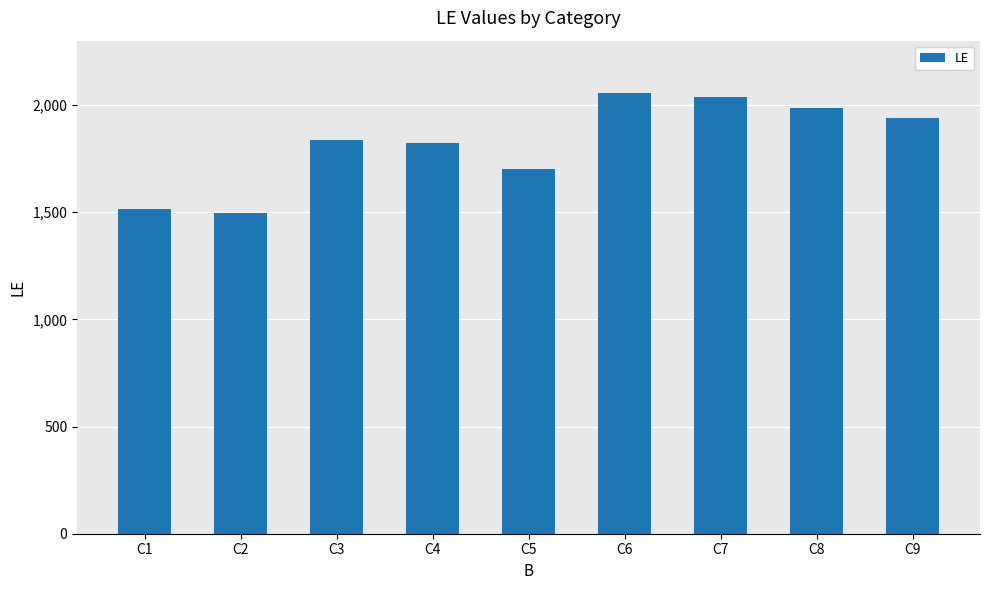

What is the ratio of the value at C5 to the value at C3?

0.9